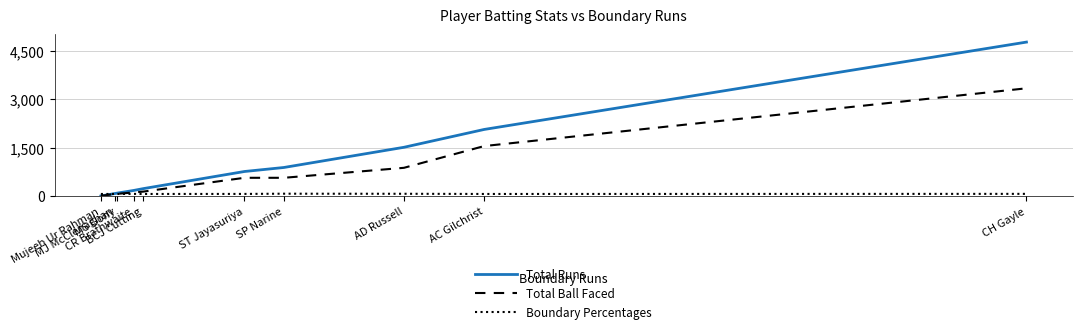

What is the highest value of the Total Ball Faced series?

3342.0